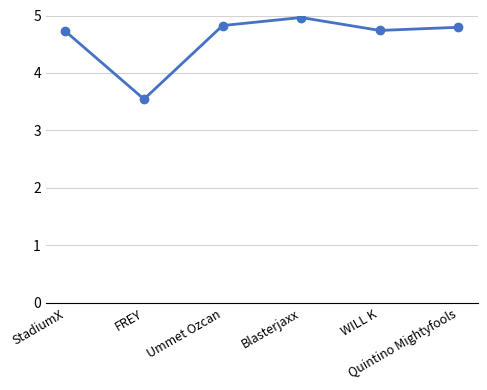

What is the difference between the maximum and minimum values?

1.4